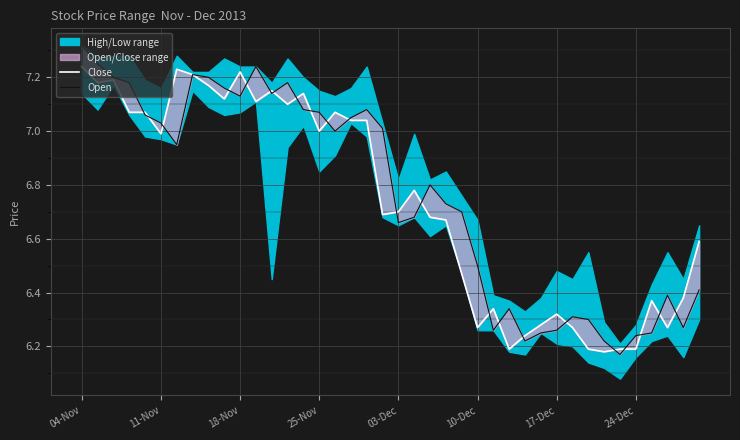

Which series ends up on top after the final intersection of Open and Close?

Close